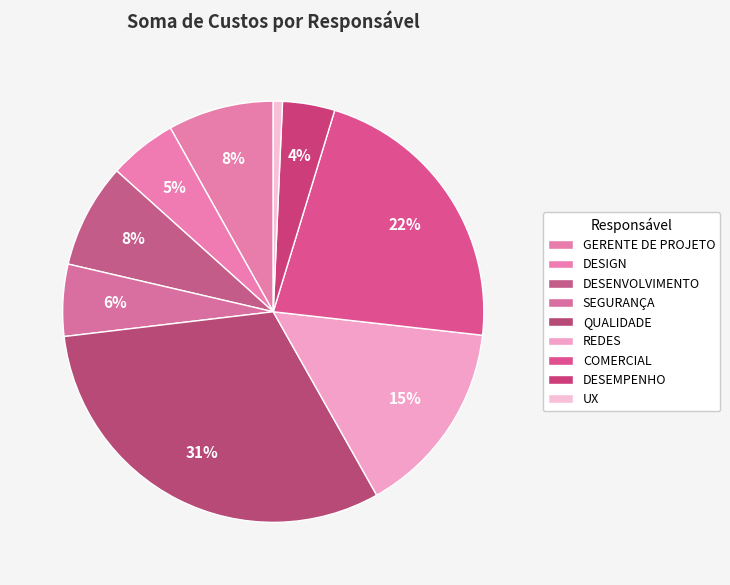

Between QUALIDADE and COMERCIAL, which is larger?

QUALIDADE